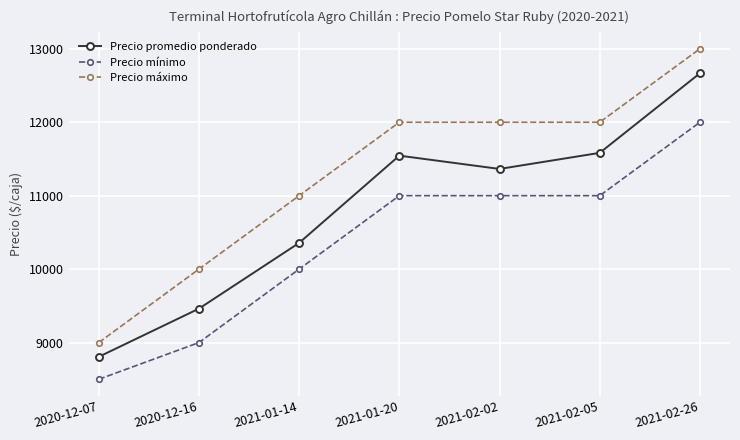

Does the chart have visible grid lines?

Yes